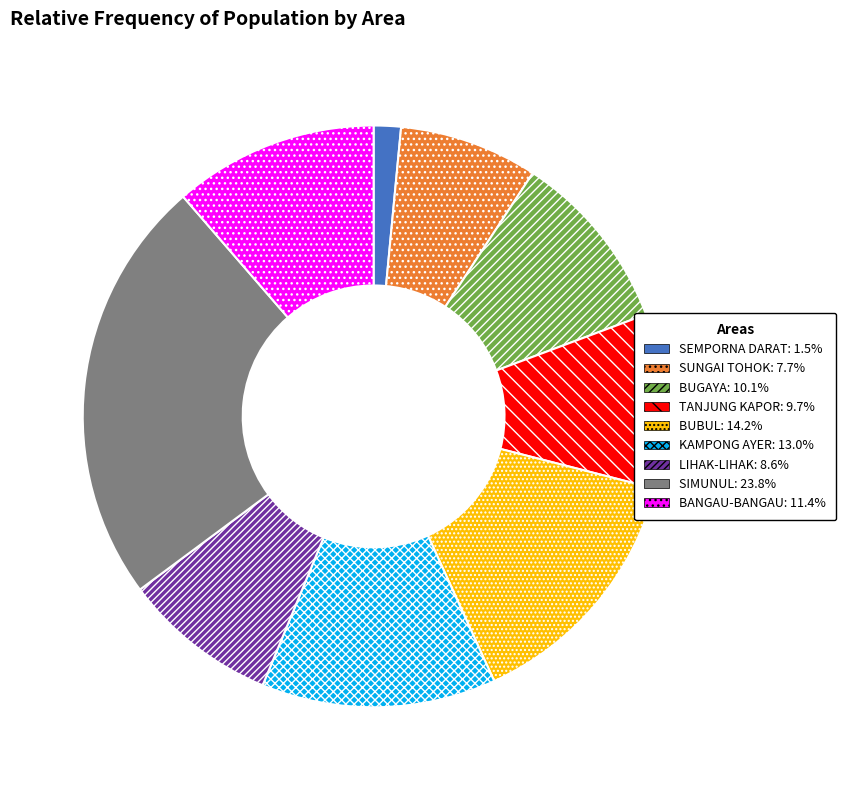

True or false: BUBUL accounts for 14% of the total.

True